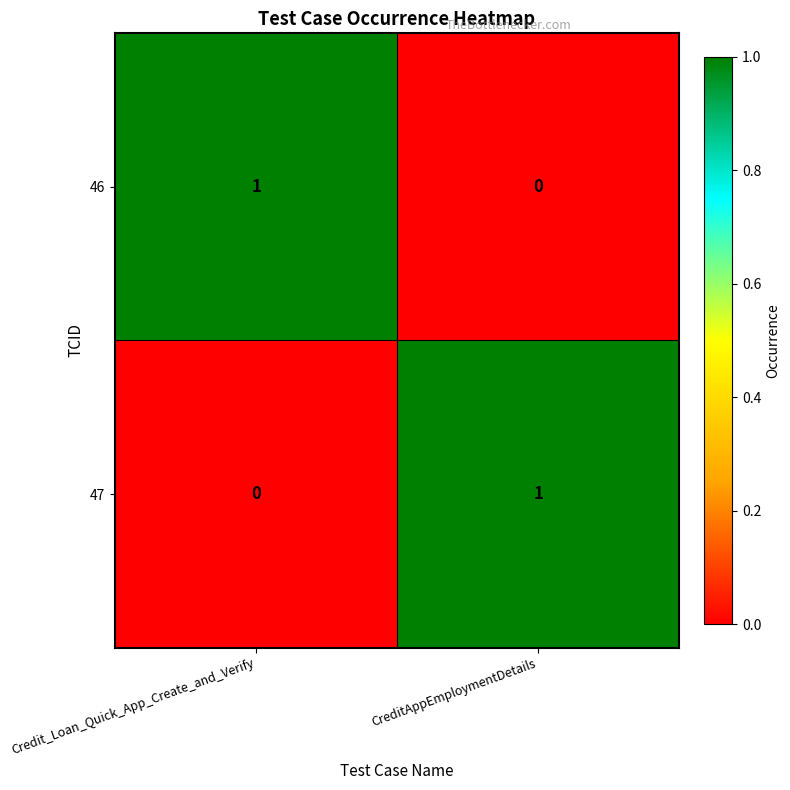

Reading left to right, list all the values displayed in this chart.

46: 1	0
47: 0	1